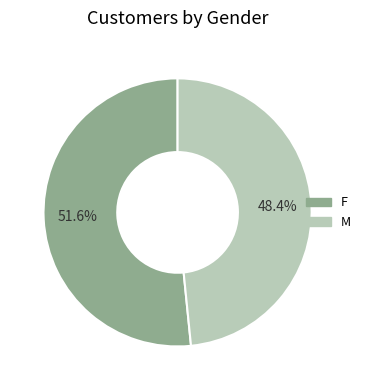

Which category has the biggest portion of the pie?

F